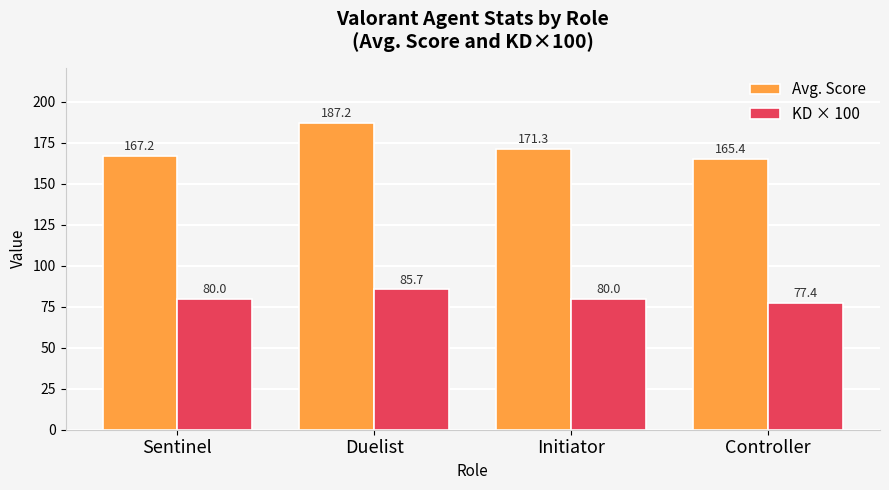

Rank the series by their average value, from highest to lowest.

Avg. Score, KD × 100